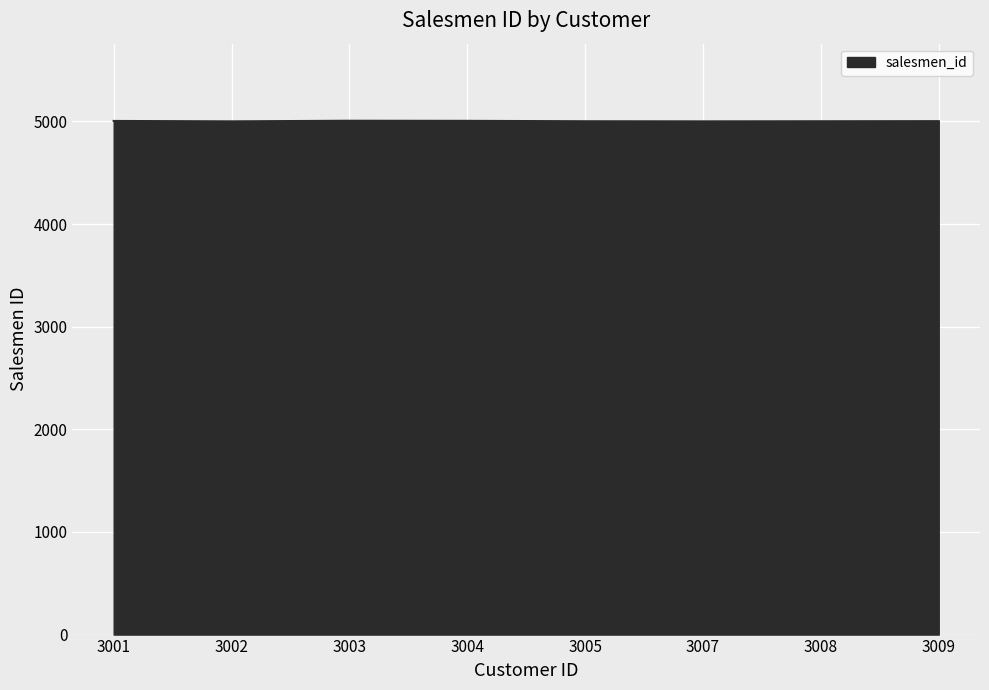

Count the number of categories in the chart.

8